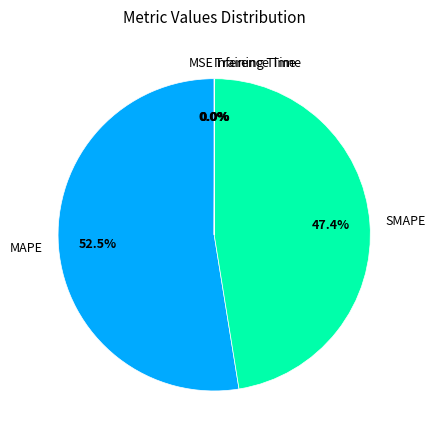

What percentage is NOT represented by SMAPE?

52.6%